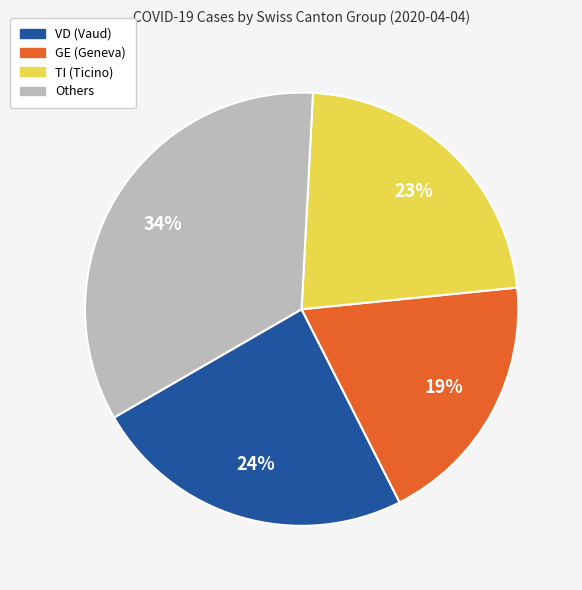

To the nearest percent, what is the difference between the largest and smallest slice percentages?

15%